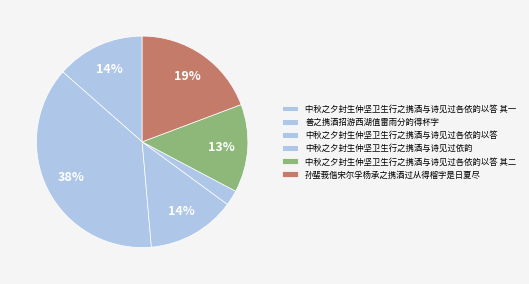

What percentage is the 善之携酒招游西湖值雷雨分韵得杯字 slice, to the nearest percent?

38%